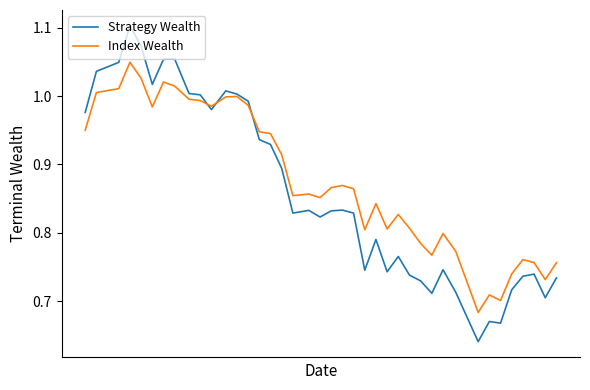

True or false: Index Wealth has more than 1 points higher than both neighbors.

True